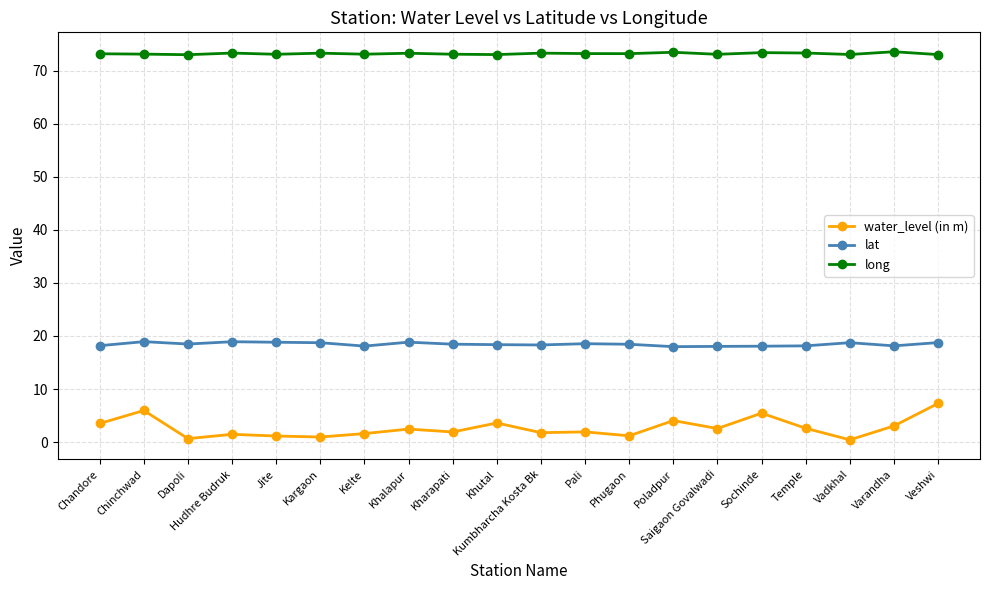

What is the difference between the lat values at Kharapati and Saigaon Govalwadi?

0.4